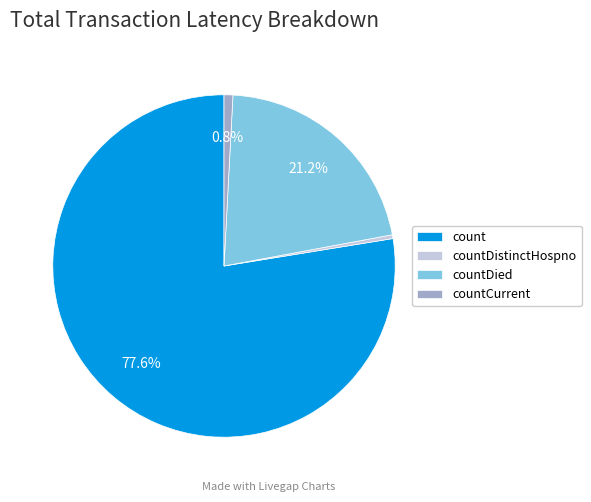

Which slice is the largest?

count